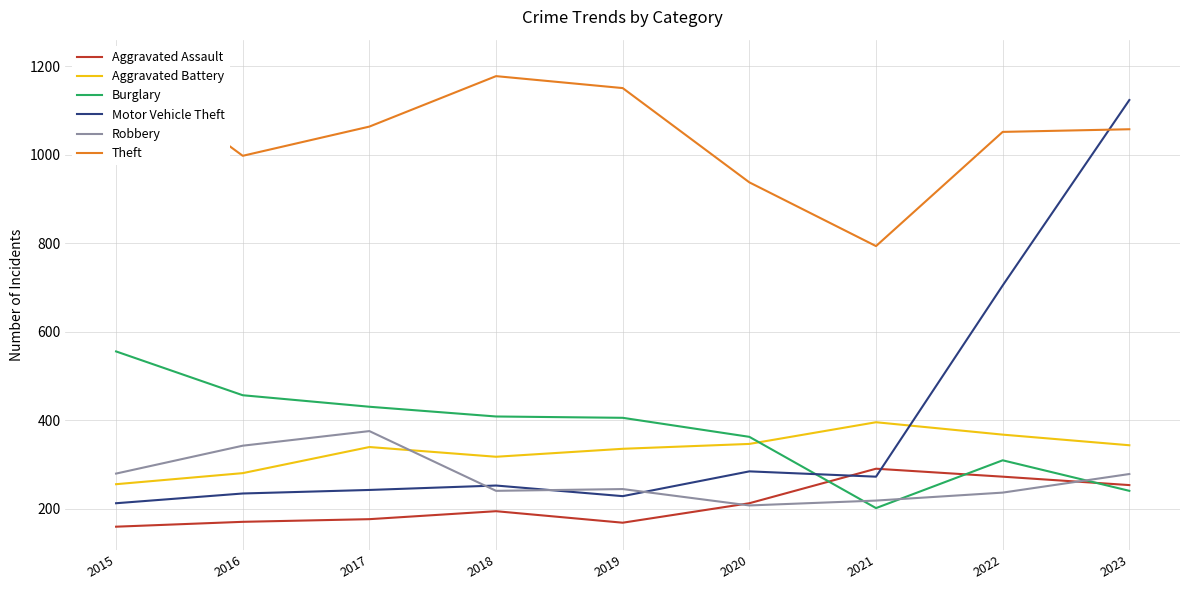

Which series has the largest total across all categories?

Theft